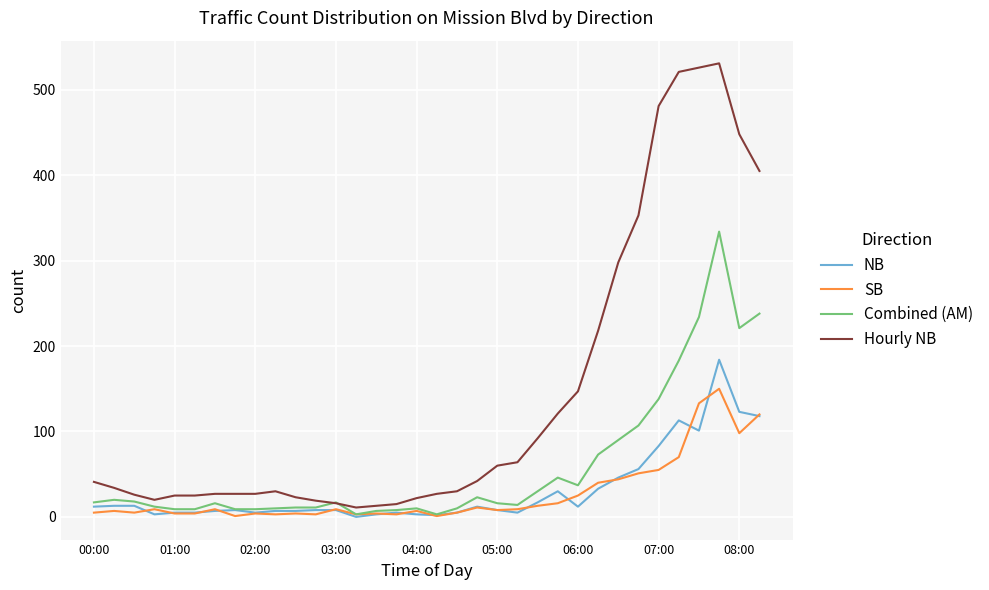

Which series has the largest total across all categories?

Hourly NB